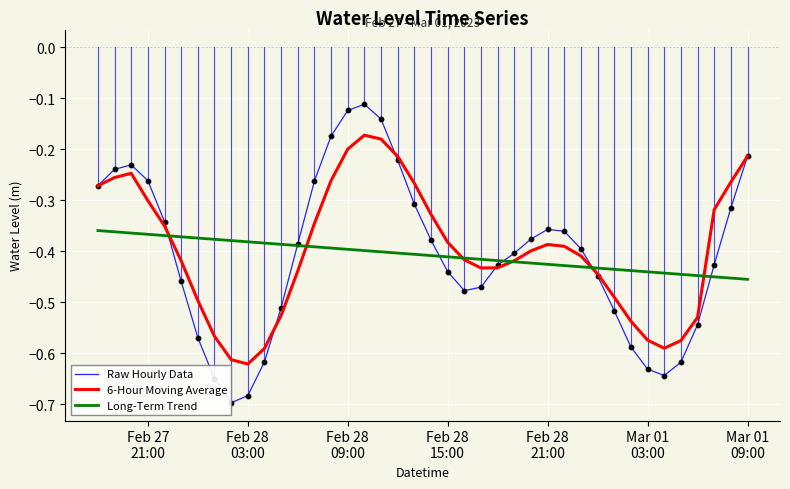

Which series reaches the maximum Y coordinate?

Raw Hourly Data